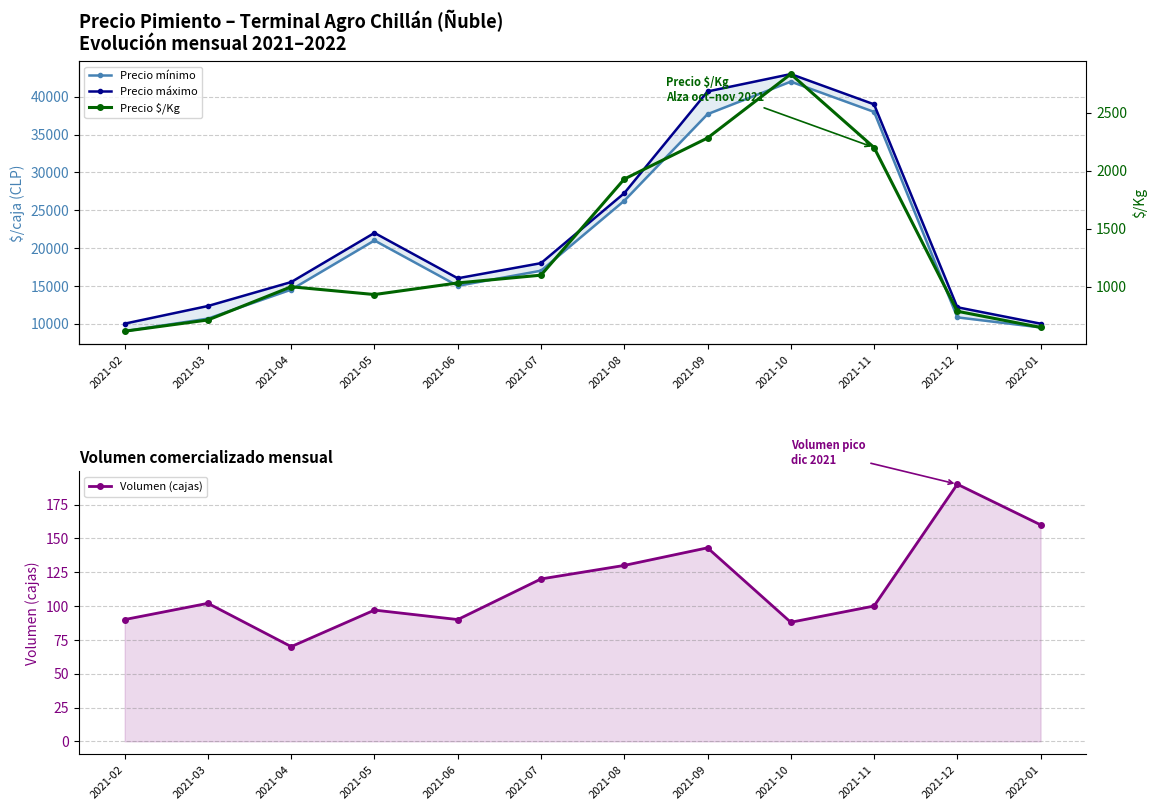

At which label does Precio máximo reach its minimum?

2021-02